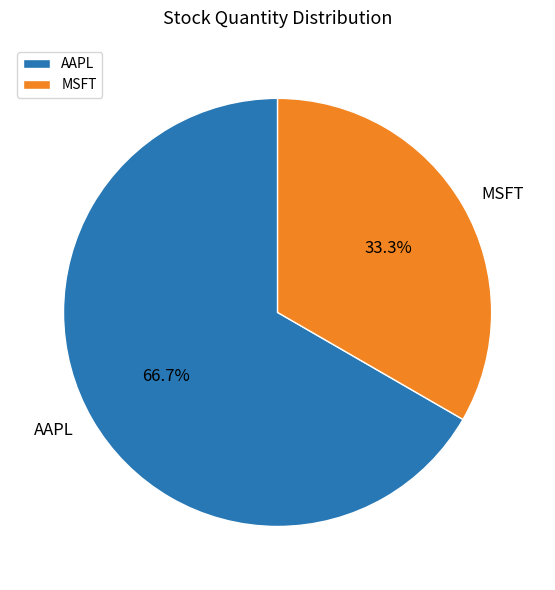

To the nearest percent, what percentage of the pie is MSFT?

33%